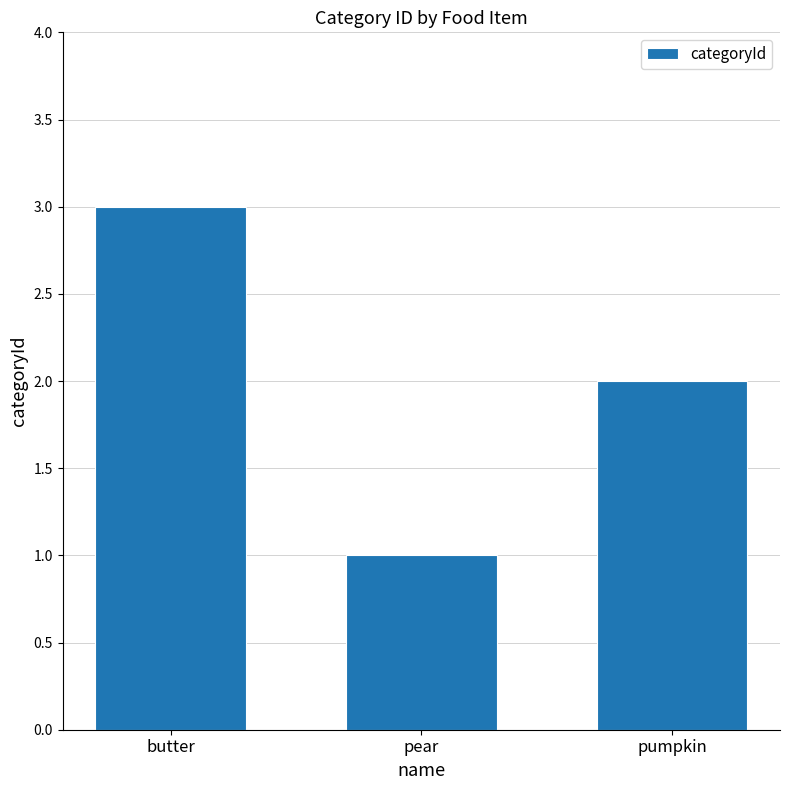

Between pumpkin and butter, which is larger?

butter